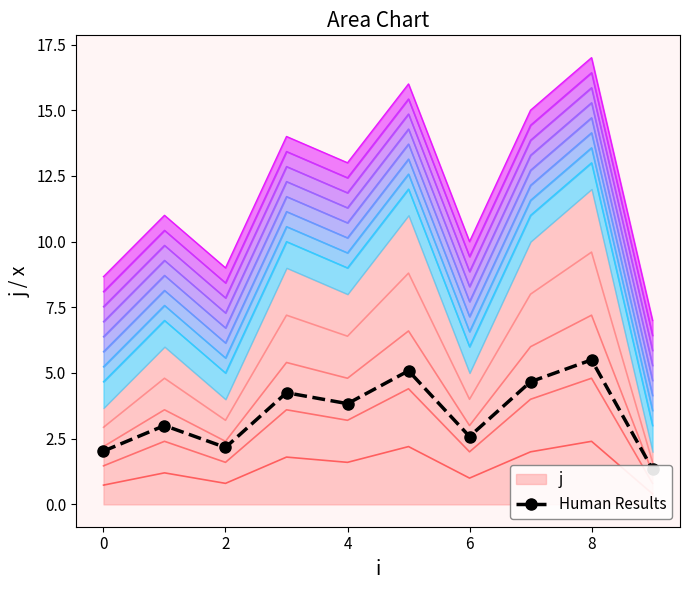

What is the minimum value for j?

1